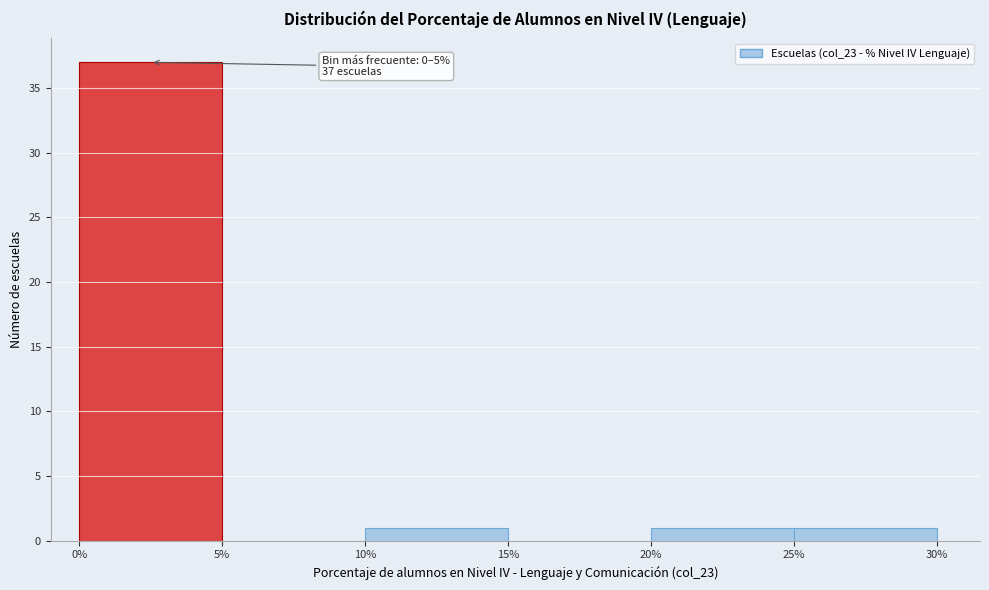

Which range on the x-axis has the tallest bar?

0% to 5%